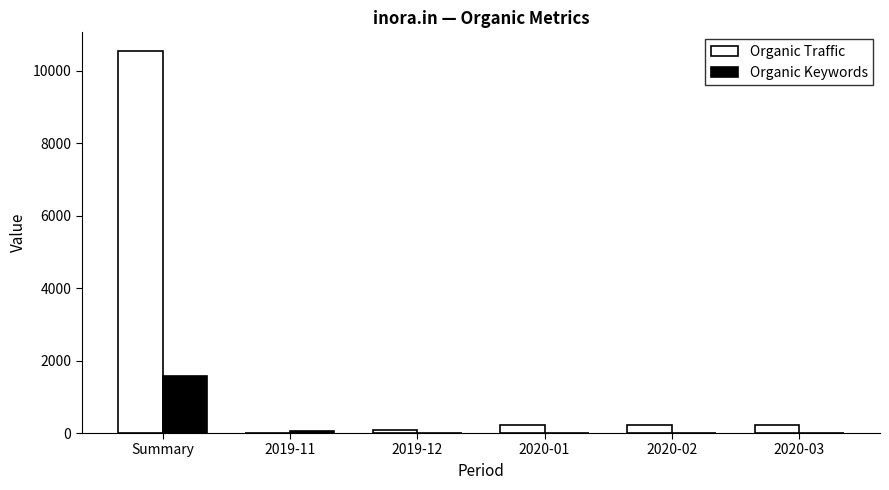

What is the highest value of the Organic Keywords series?

1575